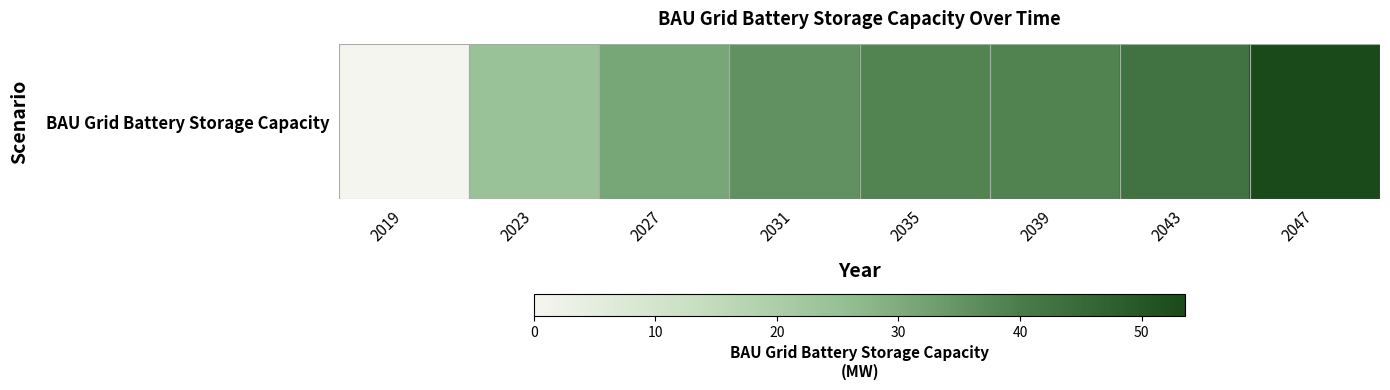

What is the difference between the values at 2027 and 2019?

31.2